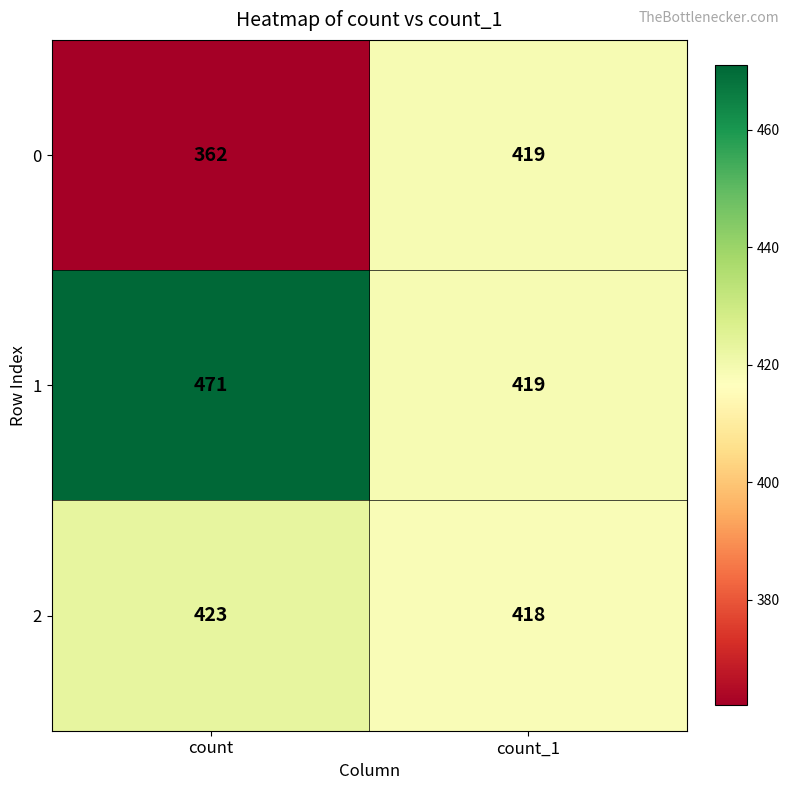

Rank the series by their maximum value, from lowest to highest.

0, 2, 1